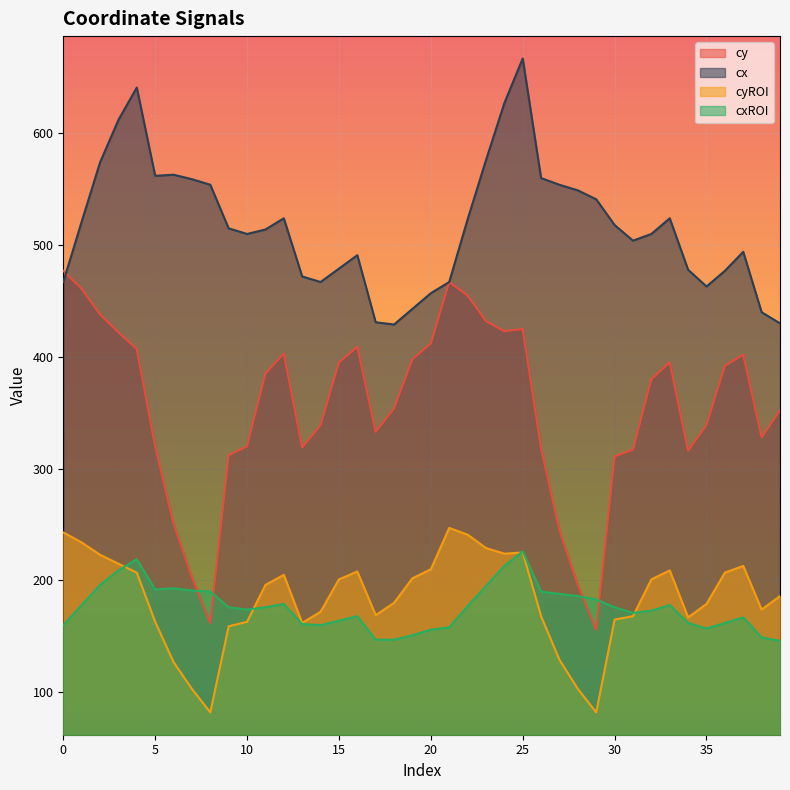

Reading right to left, list all the values displayed in this chart.

cy: 39=352	38=328	37=402	36=392	35=339	34=316	33=395	32=380	31=317	30=311	29=156	28=196	27=245	26=318	25=425	24=423	23=432	22=455	21=467	20=412	19=398	18=354	17=333	16=409	15=395	14=339	13=319	12=403	11=385	10=320	9=312	8=162	7=203	6=251	5=320	4=407	3=422	2=438	1=461	0=477
cx: 39=430	38=440	37=494	36=477	35=463	34=478	33=524	32=510	31=504	30=518	29=541	28=549	27=554	26=560	25=667	24=627	23=576	22=523	21=467	20=457	19=443	18=429	17=431	16=491	15=479	14=467	13=472	12=524	11=514	10=510	9=515	8=554	7=559	6=563	5=562	4=641	3=612	2=574	1=521	0=467
cyROI: 39=186	38=174	37=213	36=207	35=179	34=167	33=209	32=201	31=168	30=165	29=82	28=103	27=129	26=168	25=225	24=224	23=229	22=241	21=247	20=210	19=202	18=180	17=169	16=208	15=201	14=172	13=162	12=205	11=196	10=163	9=159	8=82	7=103	6=127	5=163	4=207	3=215	2=223	1=234	0=243
cxROI: 39=146	38=149	37=167	36=162	35=157	34=162	33=178	32=173	31=171	30=176	29=183	28=186	27=188	26=190	25=226	24=213	23=195	22=177	21=158	20=156	19=151	18=147	17=147	16=168	15=164	14=160	13=161	12=179	11=176	10=174	9=176	8=190	7=191	6=193	5=192	4=219	3=209	2=196	1=178	0=160